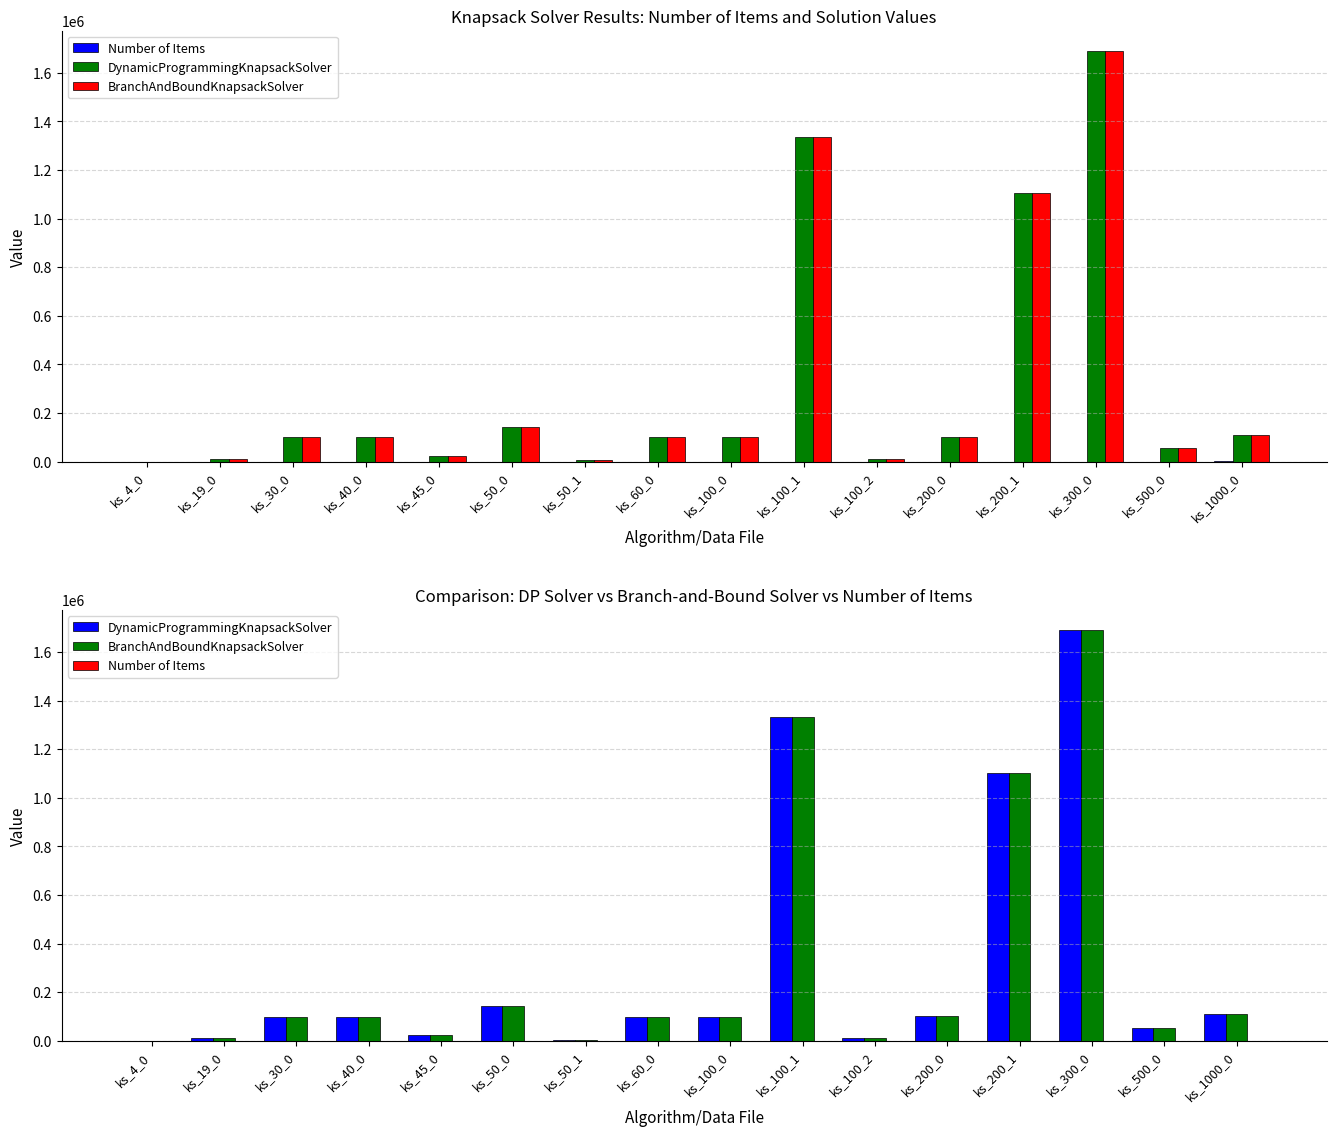

What is the value of the Number of Items bar at the 2nd from the left?

19